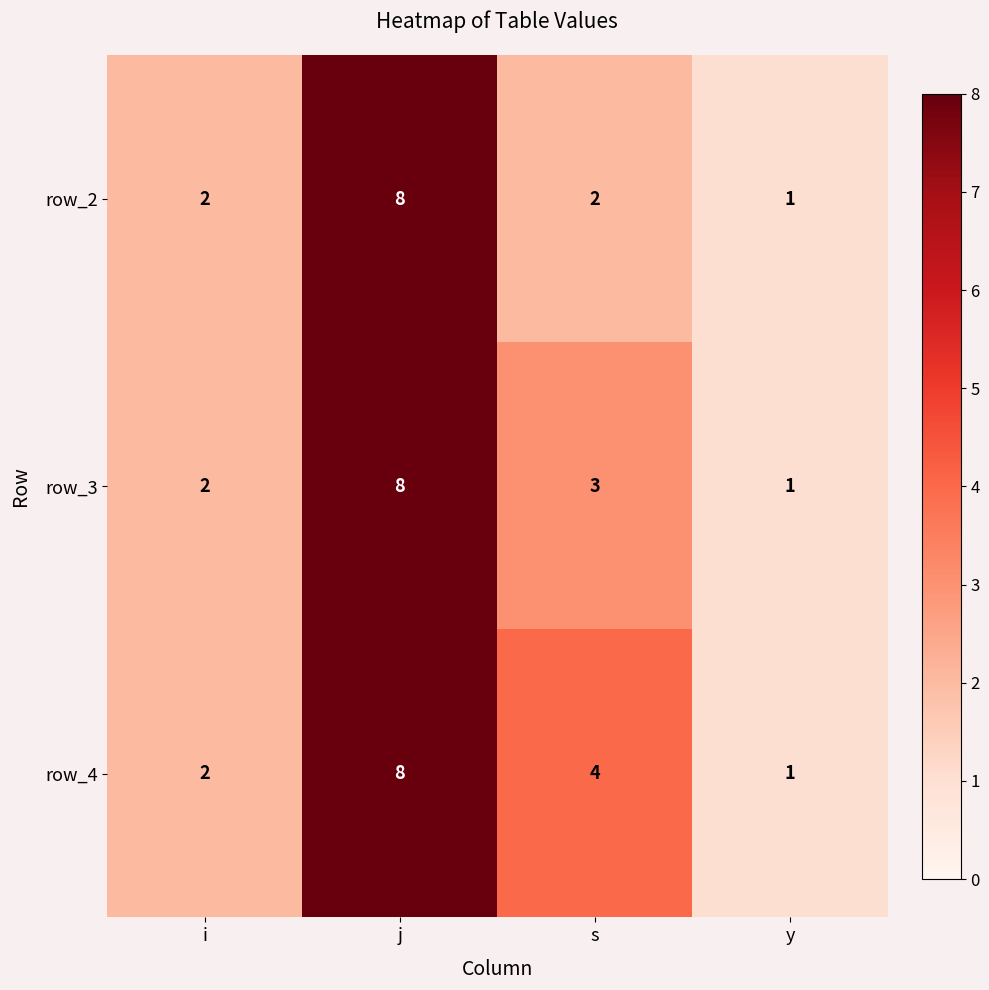

How many data points does each series have?

4